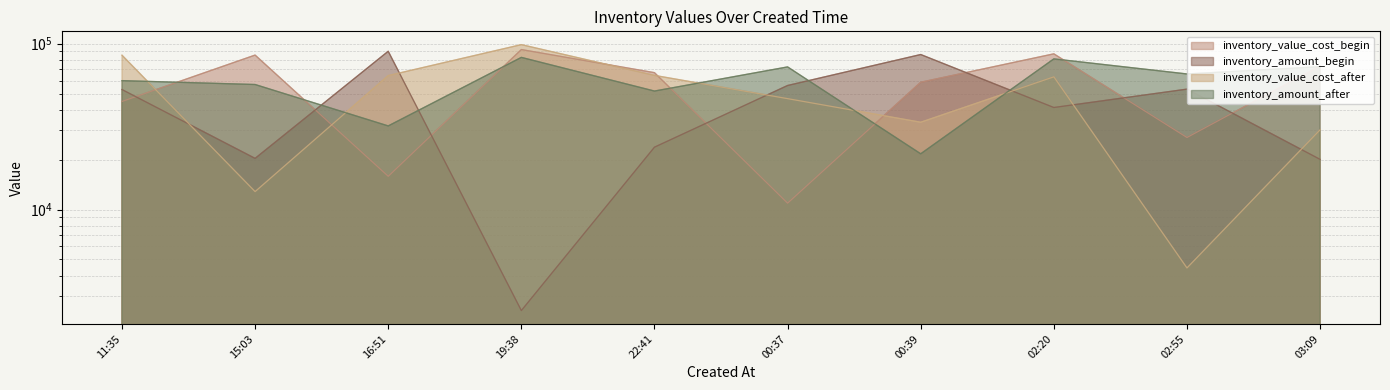

The inventory_value_cost_after series shows 4445 at 02:55. True or false?

True